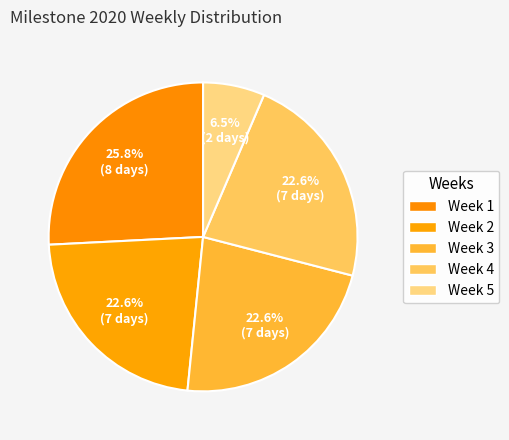

What is the ratio of the value at Week 2 to the value at Week 3?

1.0